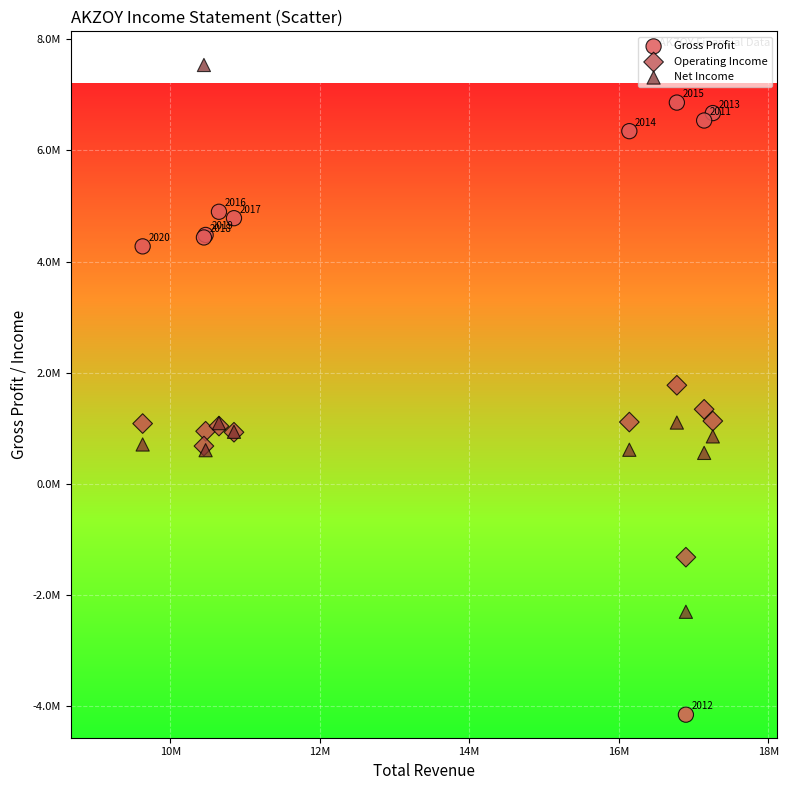

What are all the series names shown in the legend?

Gross Profit, Operating Income, Net Income